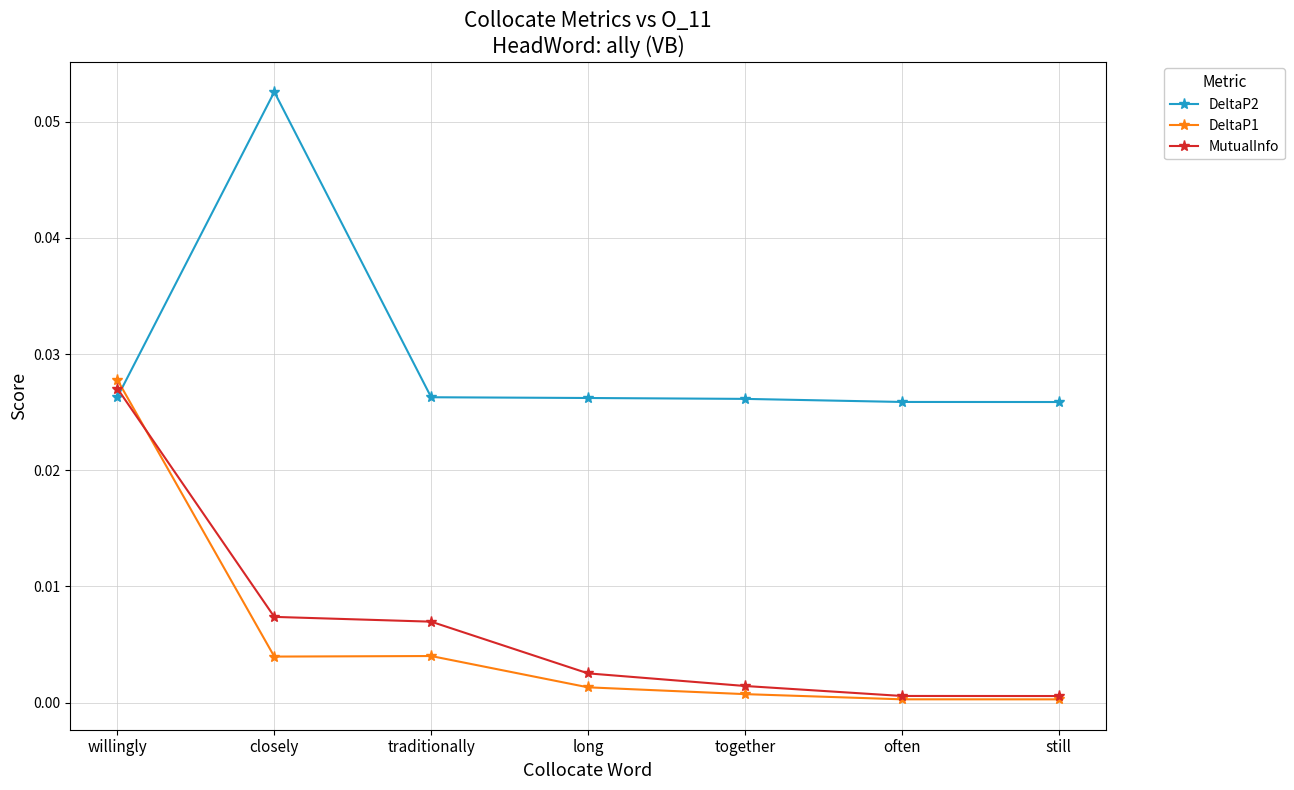

How many intersections are there between DeltaP2 and MutualInfo?

1